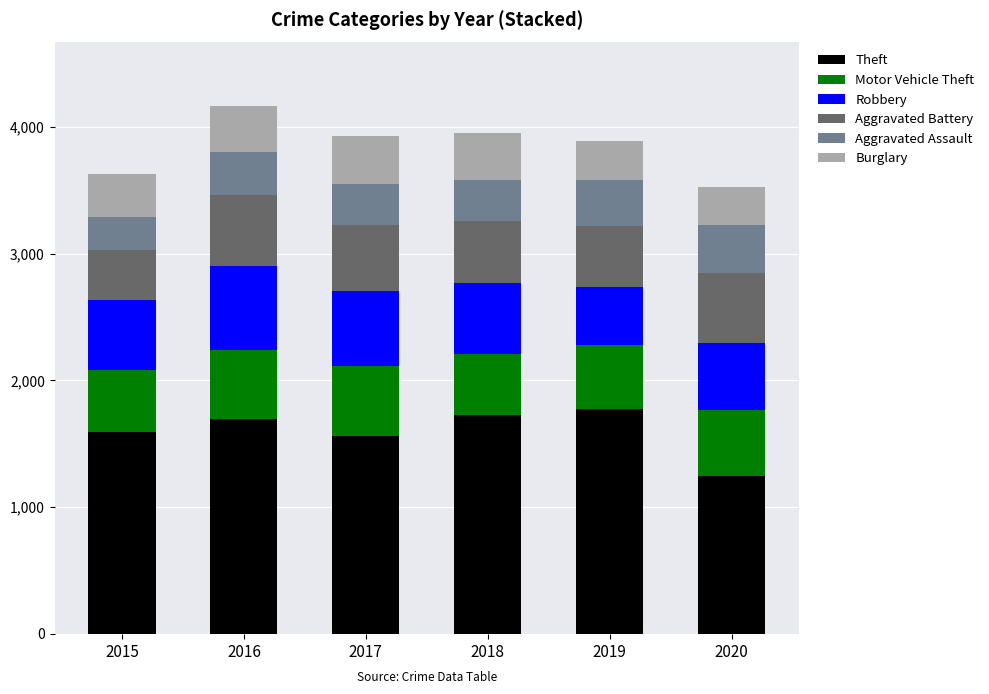

True or false: Theft has a value of 1771 at 2019.

True